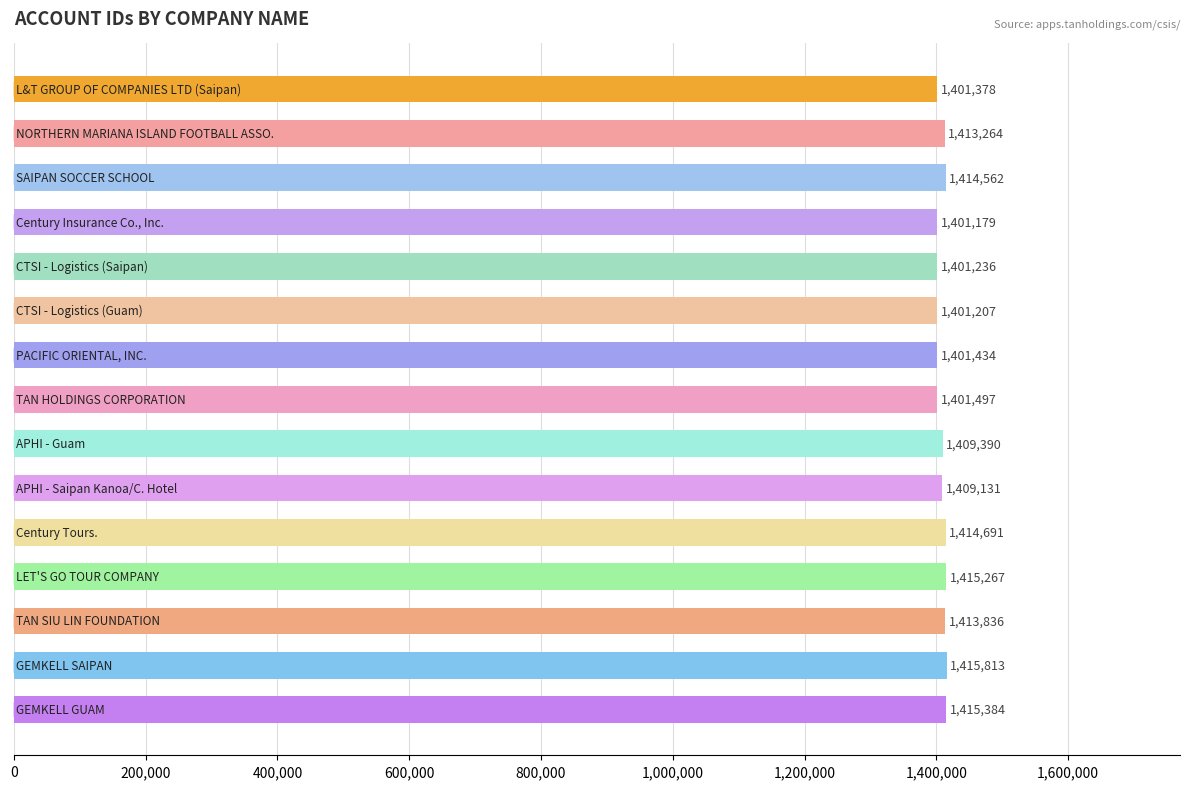

What is the difference between the maximum and minimum values?

14634